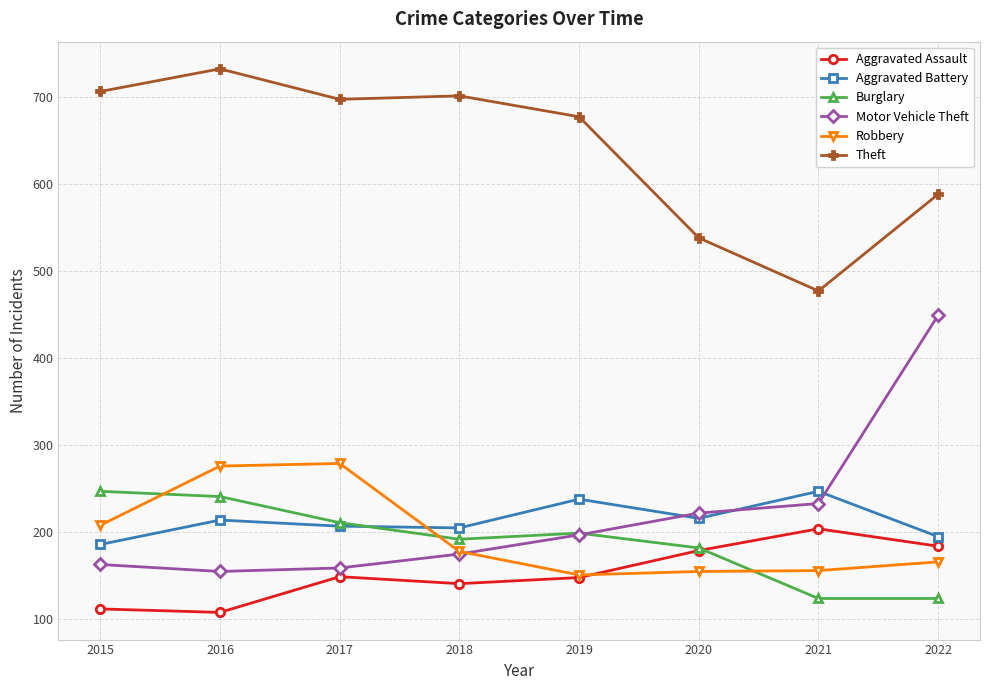

After their last crossing, which series has the higher values: Aggravated Assault or Robbery?

Aggravated Assault